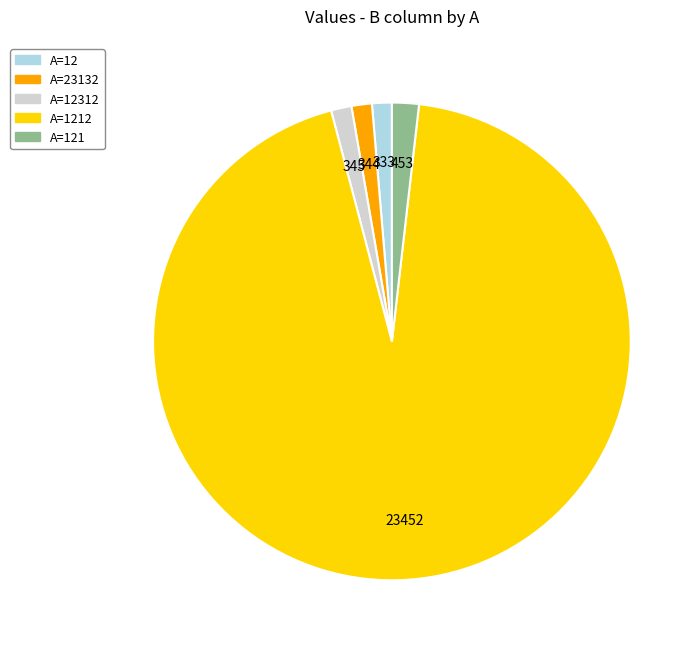

Does any single category account for the majority?

Yes